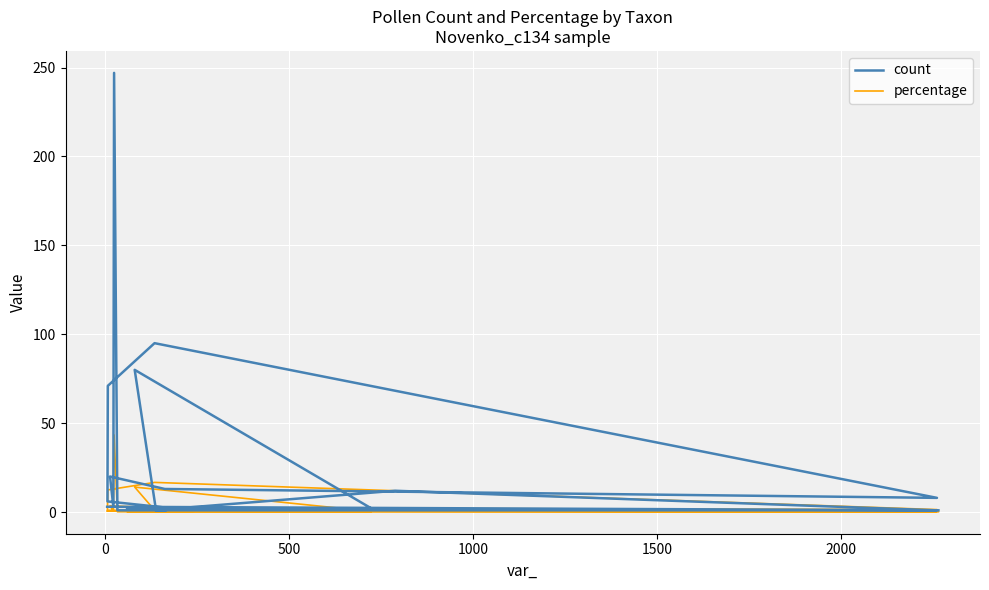

Is it true that percentage equals 0.1 at 1000?

False